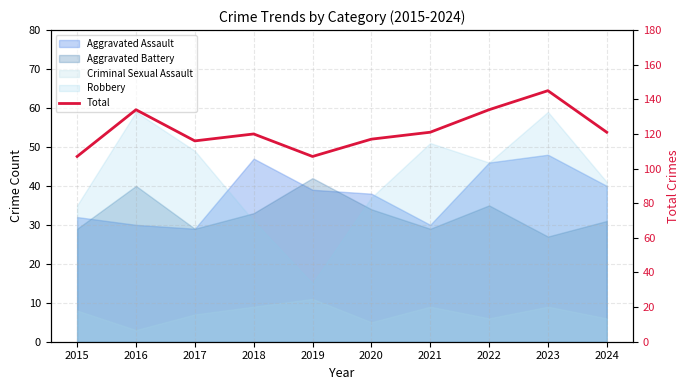

Rank the categories by value from highest to lowest.

2023, 2016, 2022, 2021, 2024, 2018, 2020, 2017, 2015, 2019